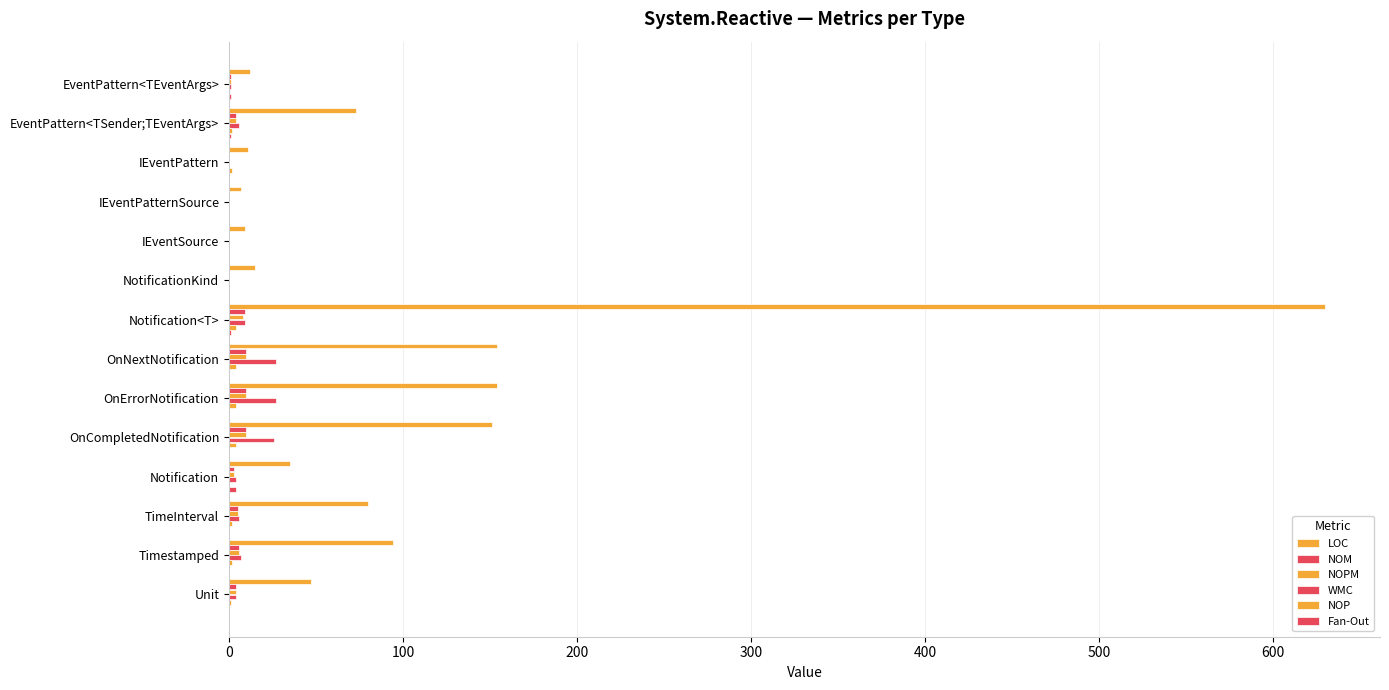

What is the value of the WMC bar at the 14th from the left?

4